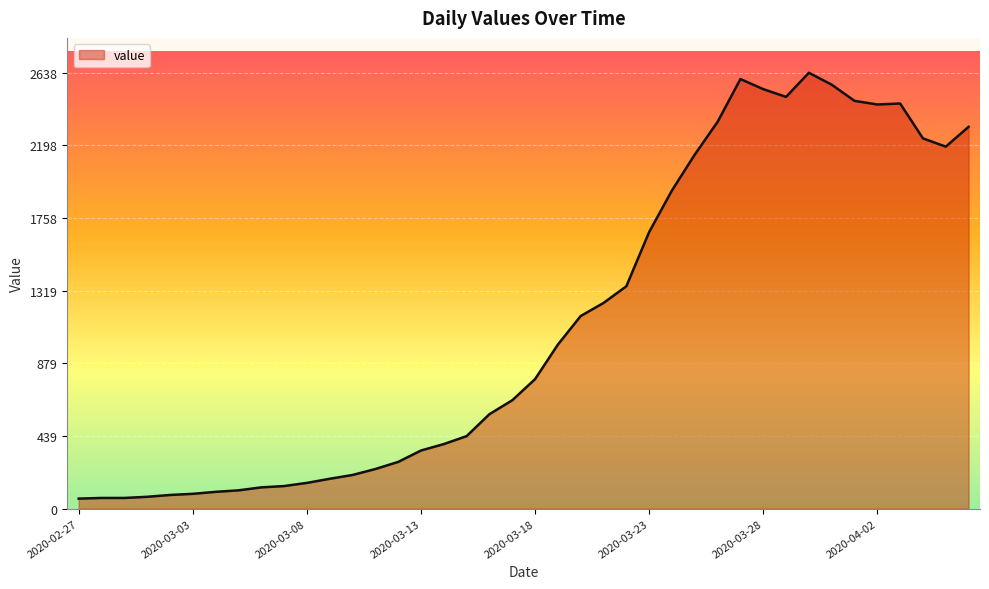

What is the difference between the maximum and minimum values?

2577